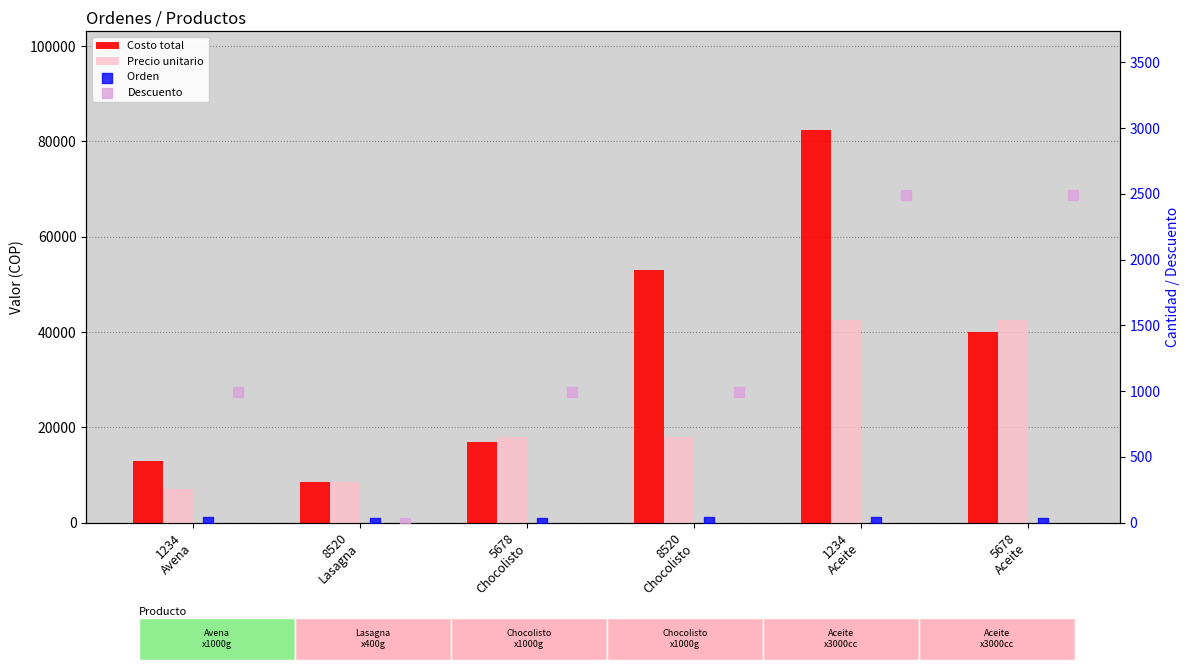

Which series has the largest total across all categories?

Costo total